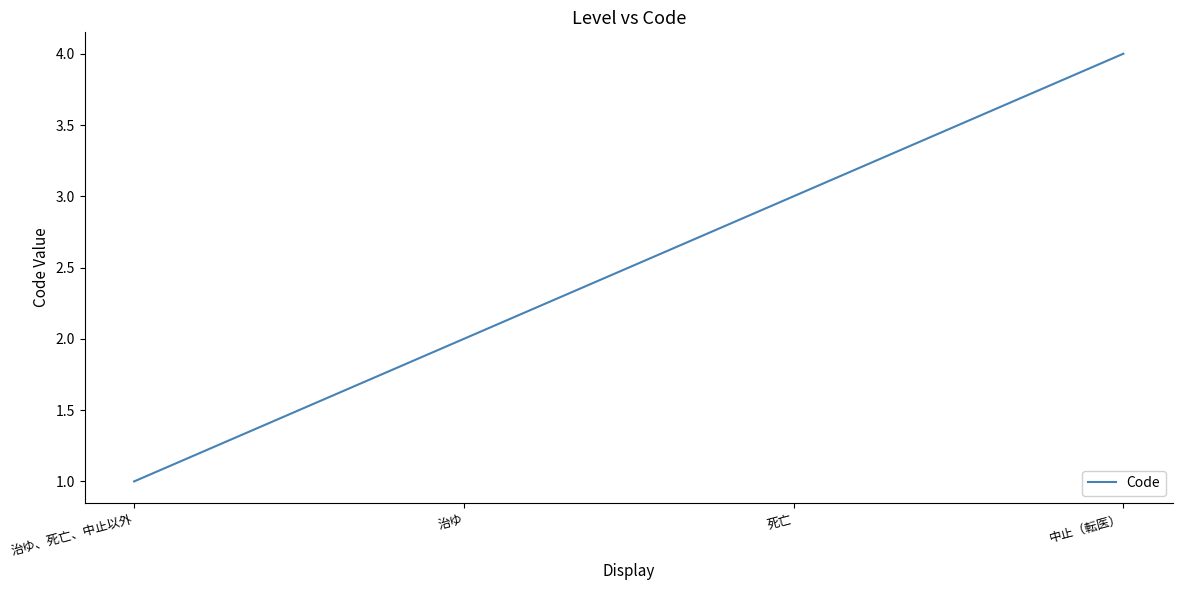

What is the sum of all values?

10